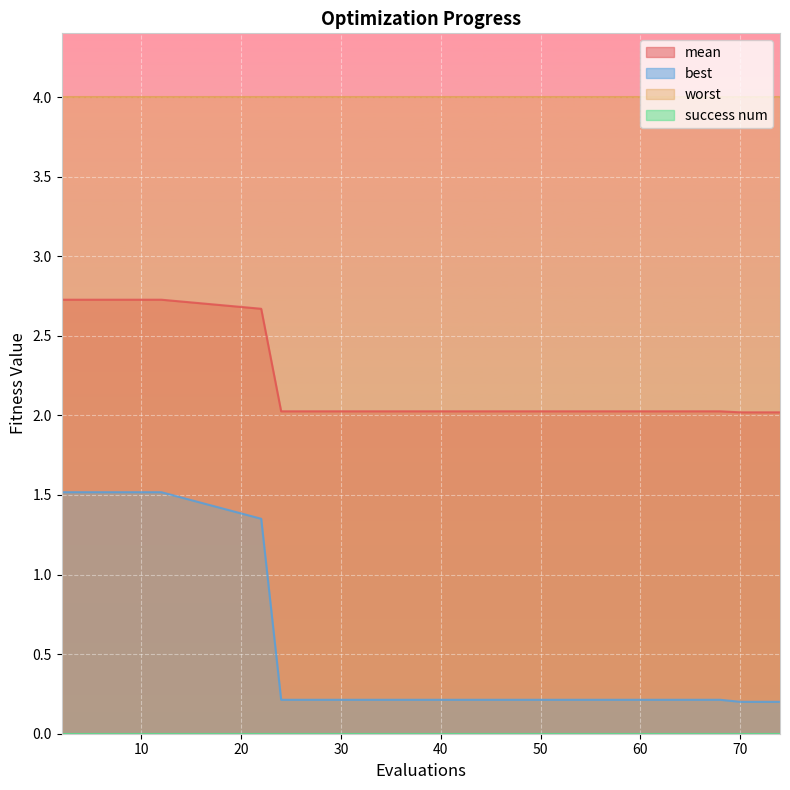

What is the sum of the mean values at 4 and 22?

5.4